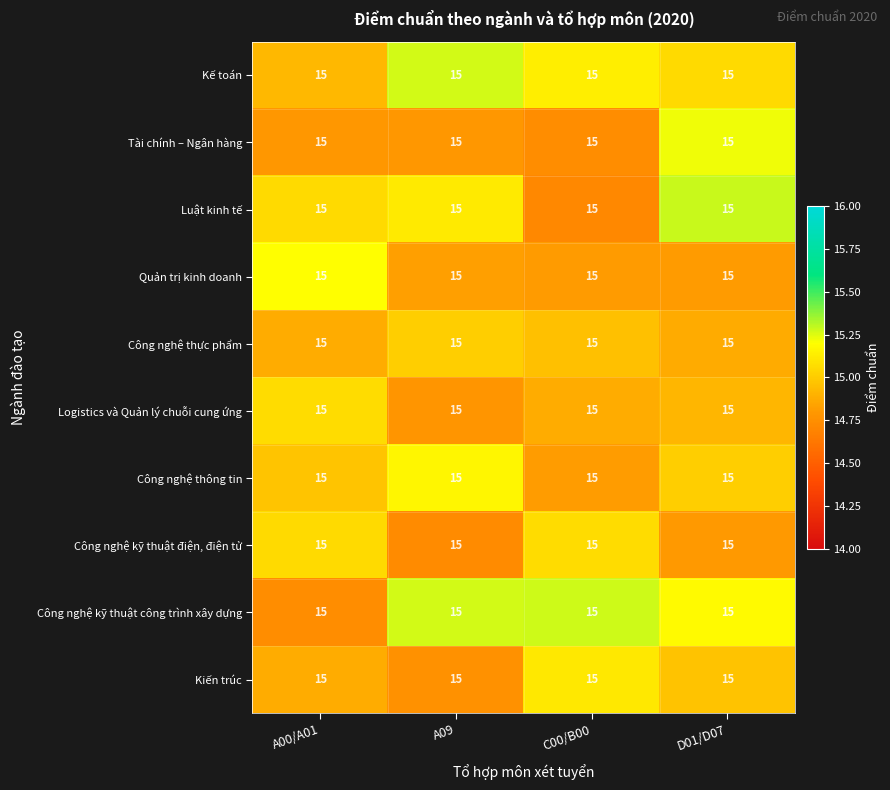

Reading left to right, list all the values displayed in this chart.

Kế toán: A00/A01=15.0	A09=15.0	C00/B00=15.0	D01/D07=15.0
Tài chính – Ngân hàng: A00/A01=15.0	A09=15.0	C00/B00=15.0	D01/D07=15.0
Luật kinh tế: A00/A01=15.0	A09=15.0	C00/B00=15.0	D01/D07=15.0
Quản trị kinh doanh: A00/A01=15.0	A09=15.0	C00/B00=15.0	D01/D07=15.0
Công nghệ thực phẩm: A00/A01=15.0	A09=15.0	C00/B00=15.0	D01/D07=15.0
Logistics và Quản lý chuỗi cung ứng: A00/A01=15.0	A09=15.0	C00/B00=15.0	D01/D07=15.0
Công nghệ thông tin: A00/A01=15.0	A09=15.0	C00/B00=15.0	D01/D07=15.0
Công nghệ kỹ thuật điện, điện tử: A00/A01=15.0	A09=15.0	C00/B00=15.0	D01/D07=15.0
Công nghệ kỹ thuật công trình xây dựng: A00/A01=15.0	A09=15.0	C00/B00=15.0	D01/D07=15.0
Kiến trúc: A00/A01=15.0	A09=15.0	C00/B00=15.0	D01/D07=15.0